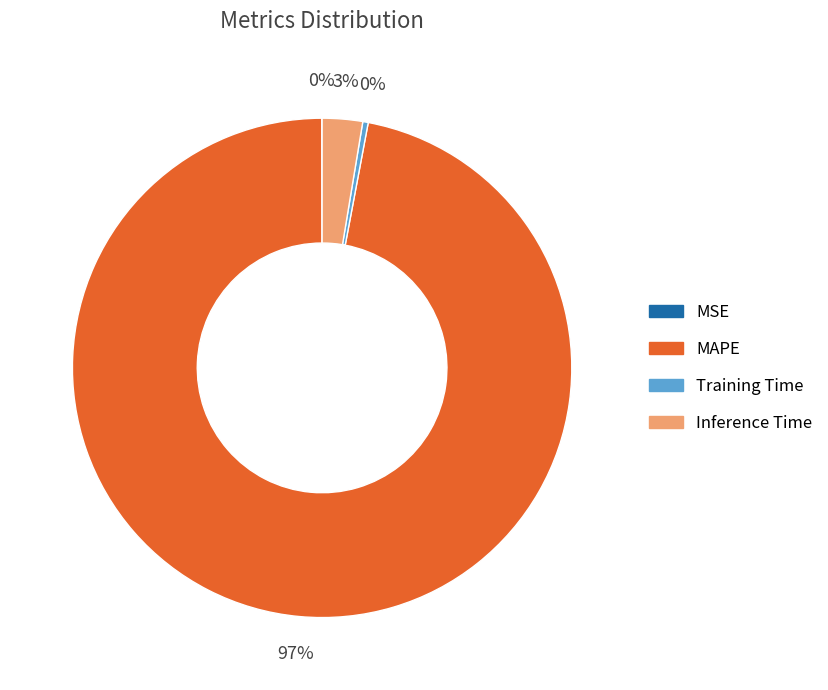

Which category accounts for the majority?

MAPE